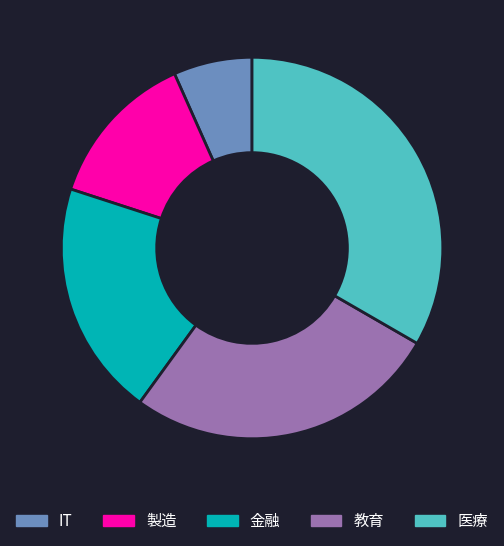

Approximately how many times larger is the value at 金融 compared to 医療?

0.6